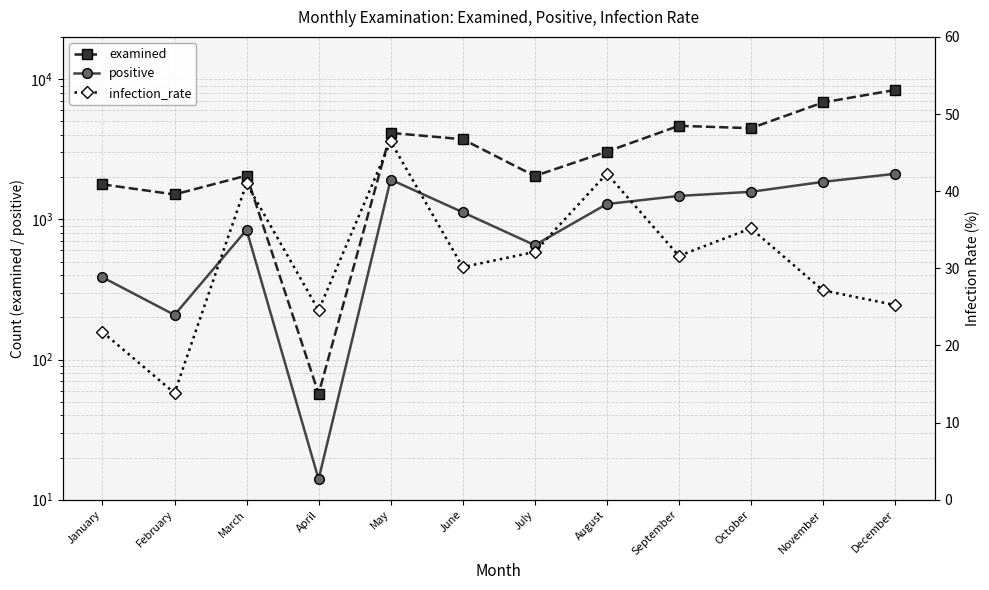

Which series has the largest total across all categories?

examined